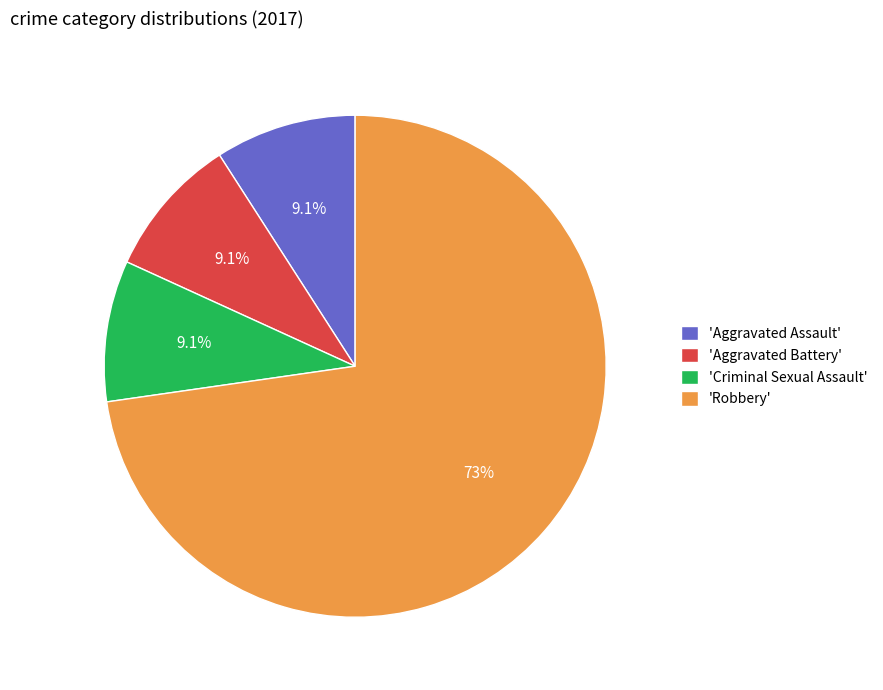

Do 'Robbery' and 'Aggravated Battery' together represent more than half of the pie?

Yes